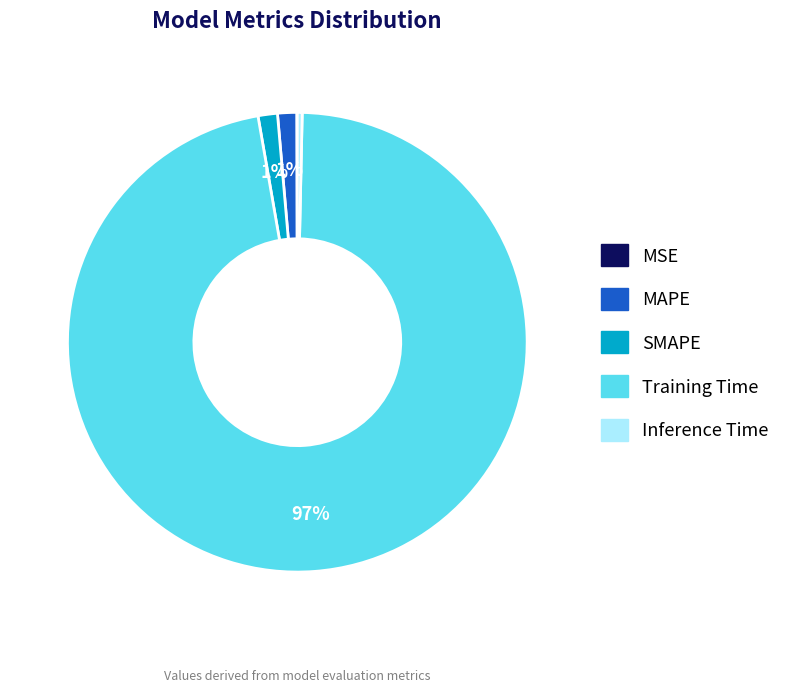

Which has a higher value, SMAPE or Inference Time?

SMAPE